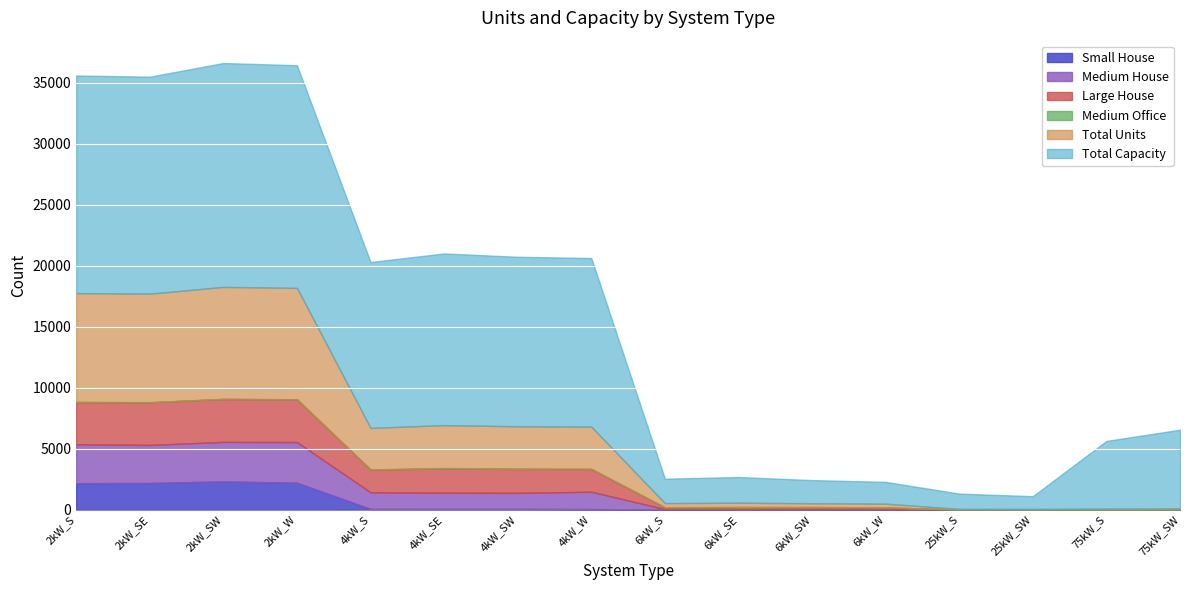

In Medium House, how many points are lower than both neighbors (excluding endpoints)?

3